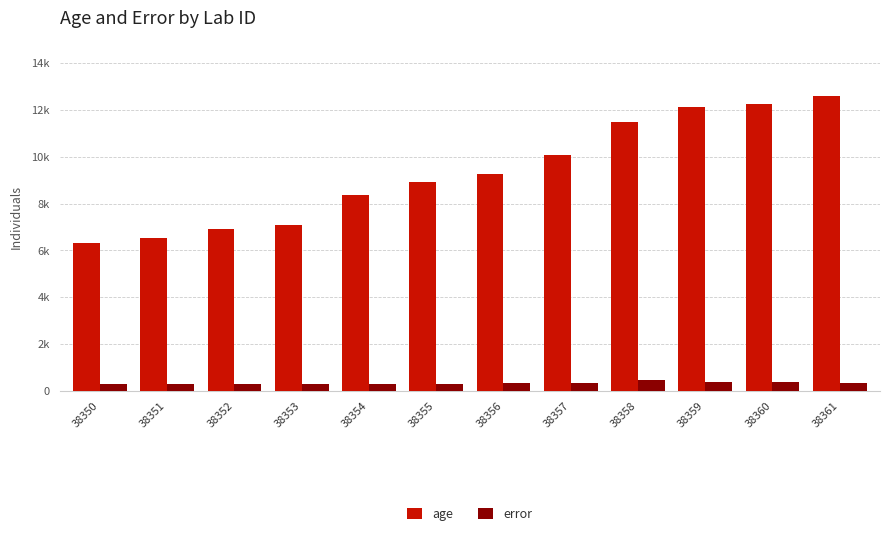

The age series shows 3442.2 at 38350. True or false?

False